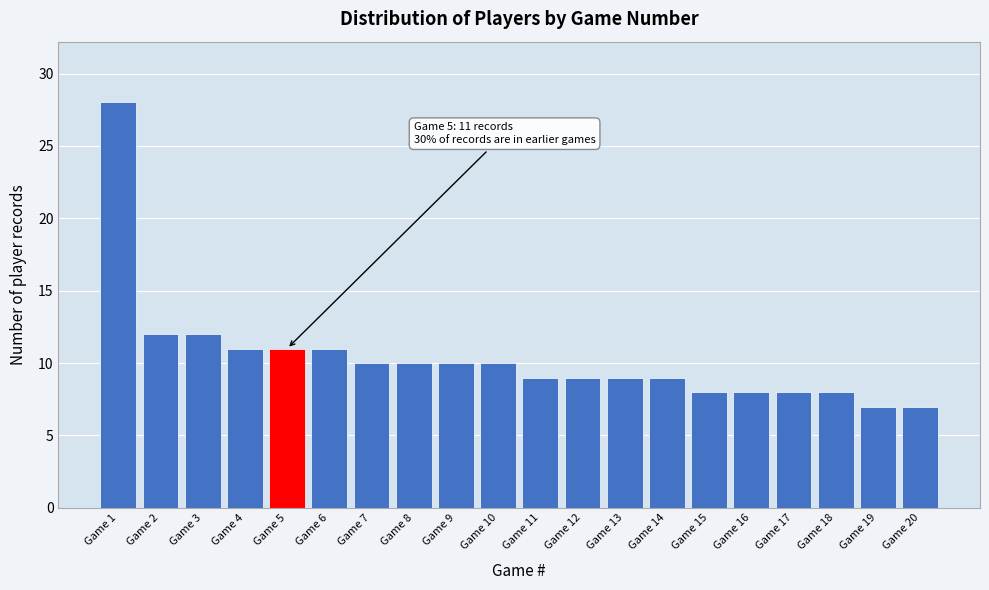

Reading left to right, transcribe all the data shown in this chart.

Game 1=28	Game 2=12	Game 3=12	Game 4=11	Game 5=11	Game 6=11	Game 7=10	Game 8=10	Game 9=10	Game 10=10	Game 11=9	Game 12=9	Game 13=9	Game 14=9	Game 15=8	Game 16=8	Game 17=8	Game 18=8	Game 19=7	Game 20=7